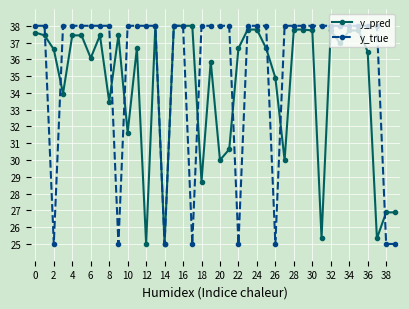

What are all the series names shown in the legend?

y_pred, y_true